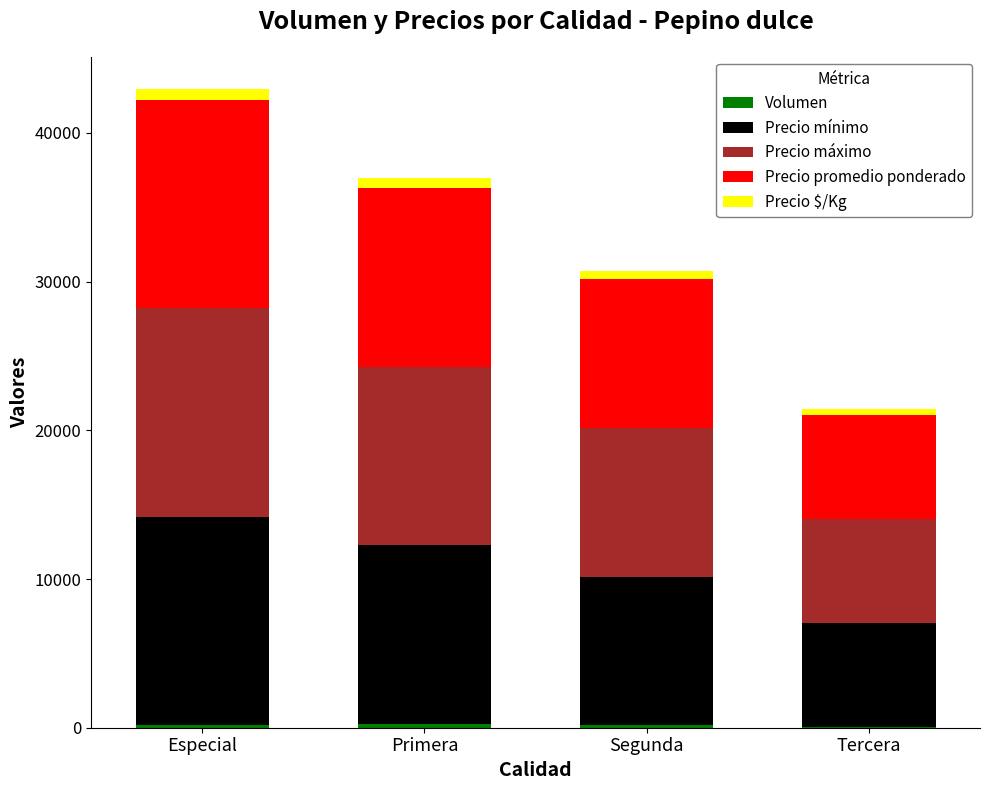

How many distinct data groups are displayed?

5